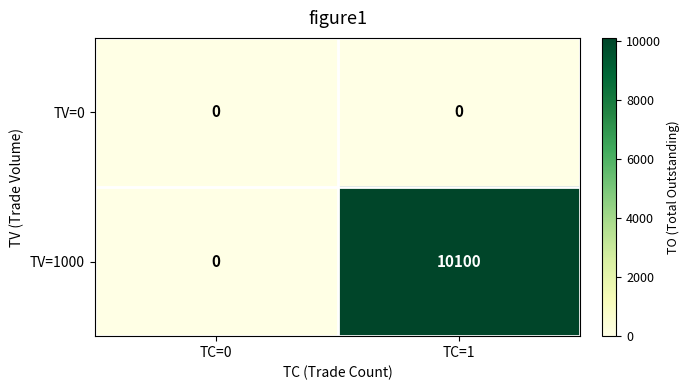

Reading left to right, list all the values displayed in this chart.

TV=0: TC=0=0	TC=1=0
TV=1000: TC=0=0	TC=1=10100